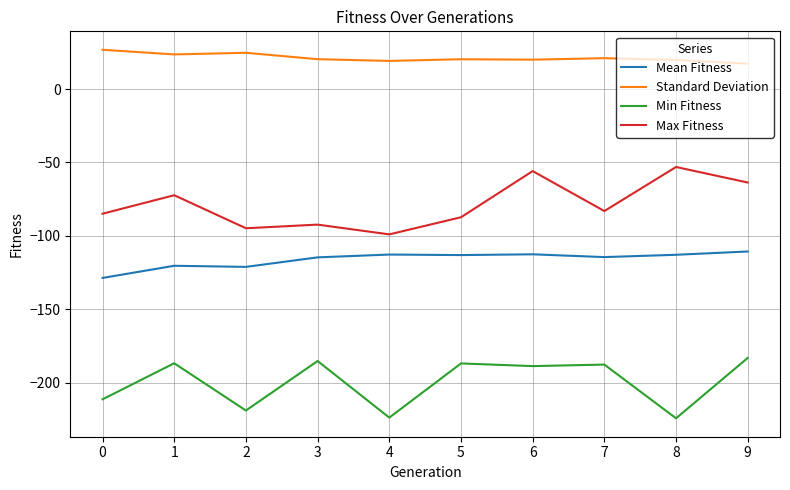

What is the sum of all Standard Deviation values?

213.8